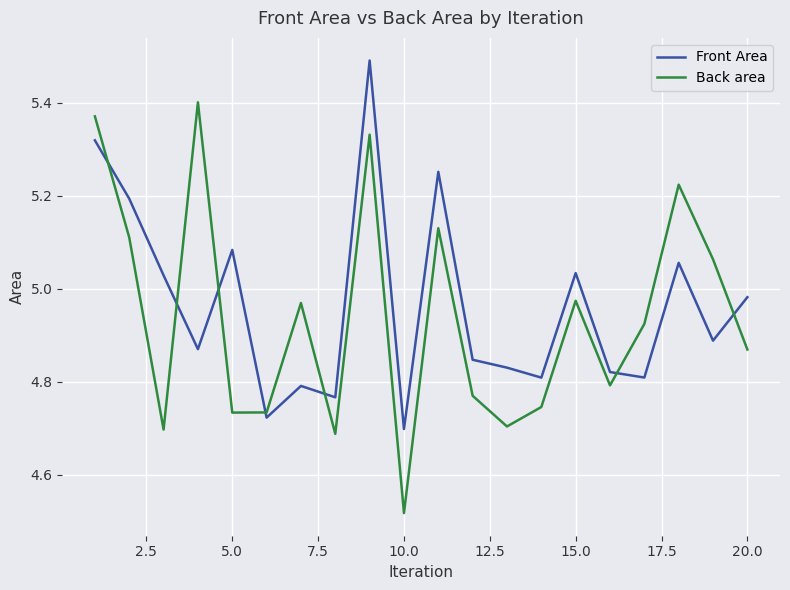

Rank the series by their maximum value, from lowest to highest.

Back area, Front Area